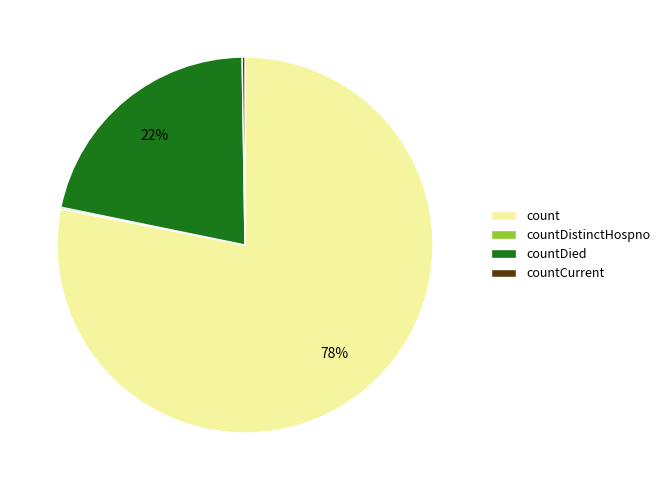

What is the majority slice?

count